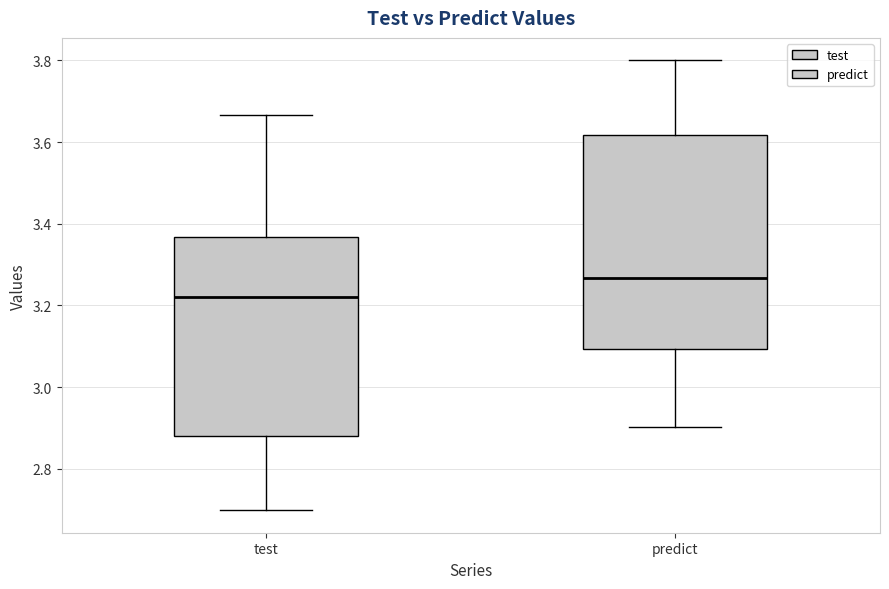

Comparing the boxes themselves (not the whiskers), which one is the tallest?

predict